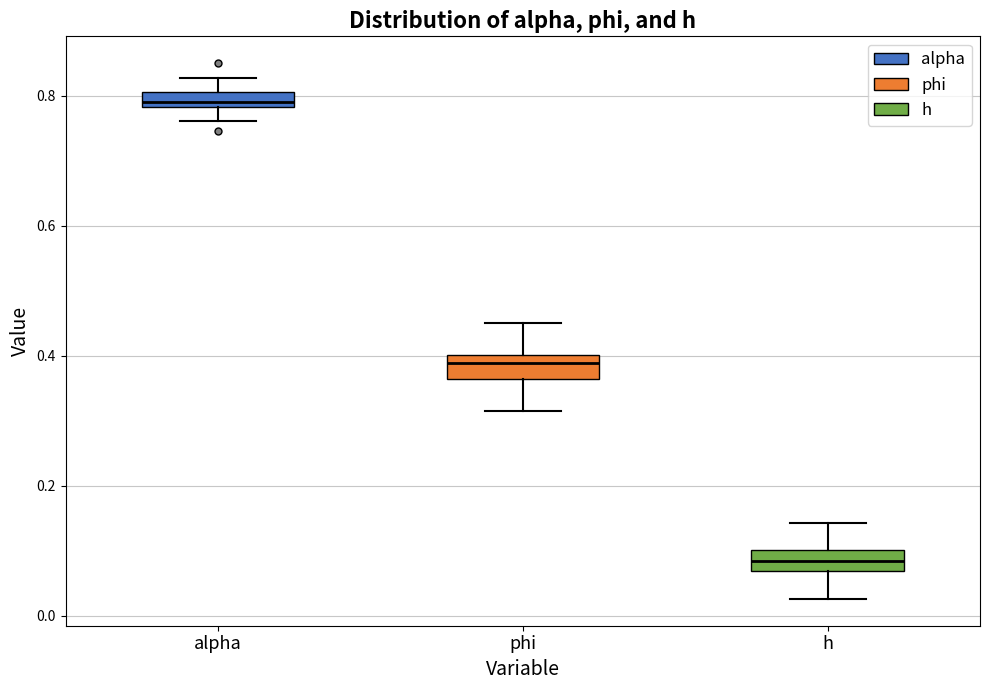

Which box has the lowest median line?

h